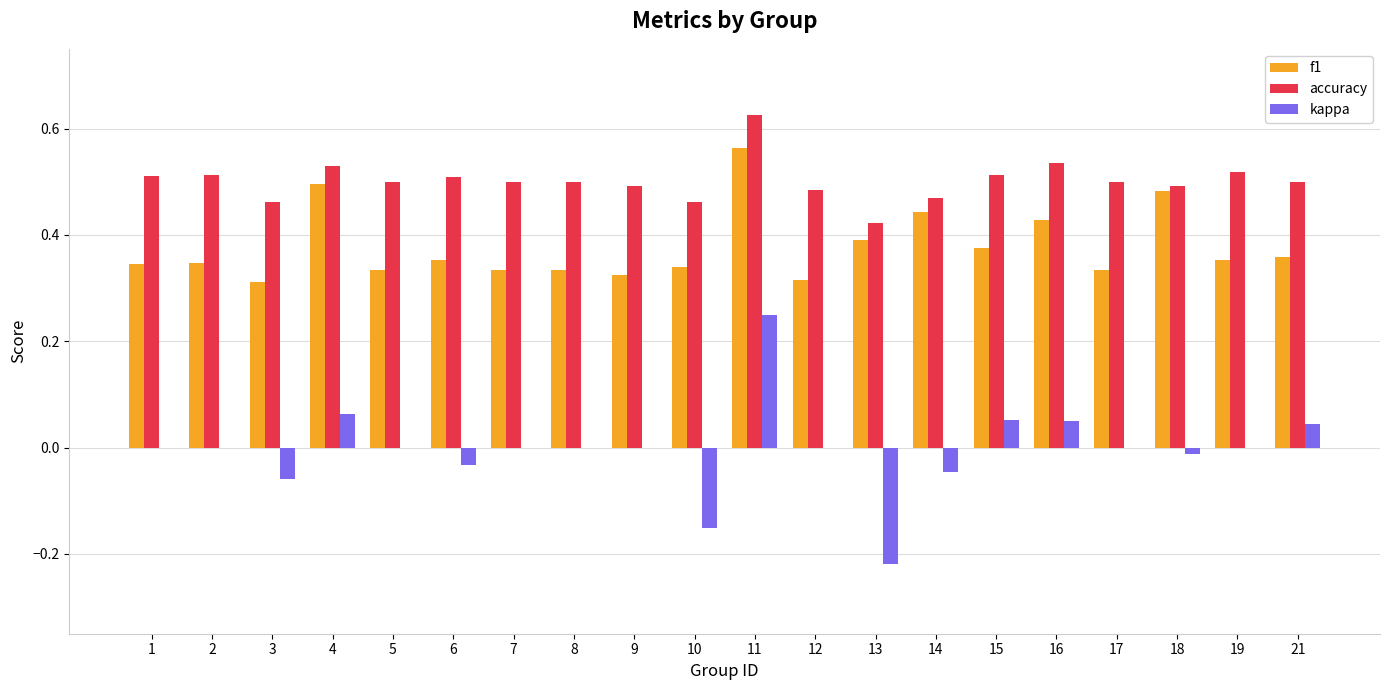

What is the total value across all series at 8?

0.8